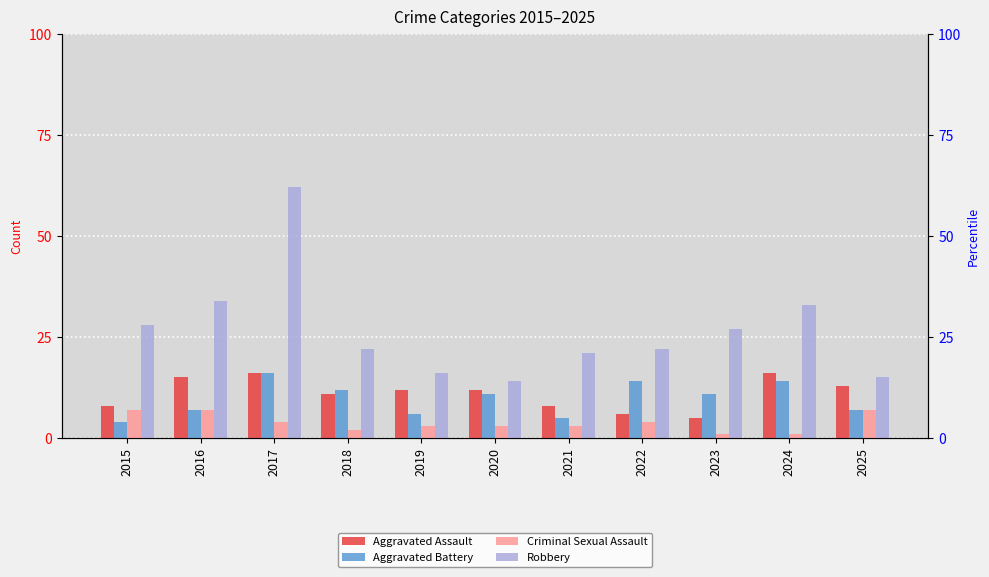

Which series has the largest total across all categories?

Robbery